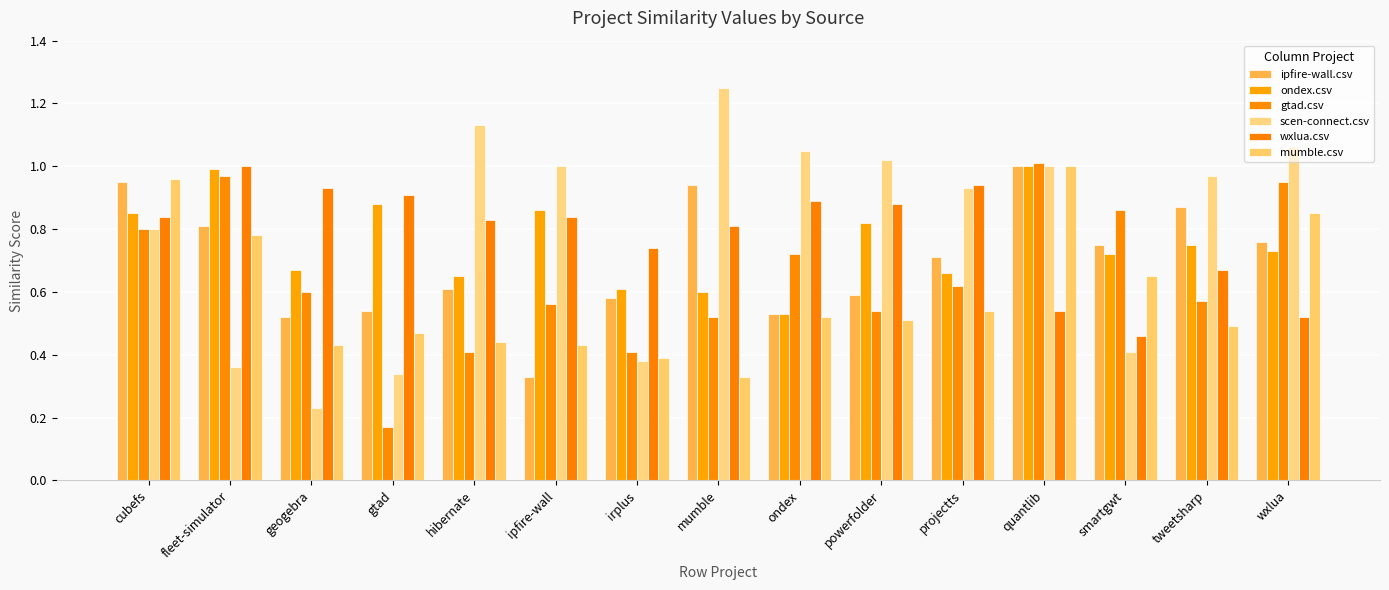

Are the bars grouped side by side (vs. stacked)?

Yes